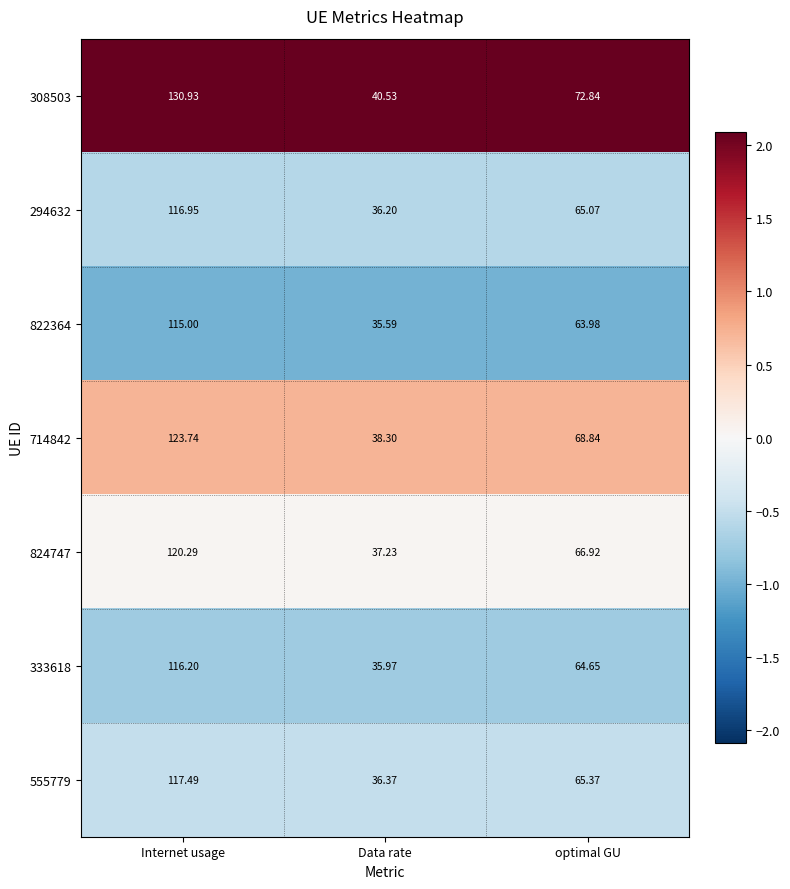

What is the minimum value shown in the chart?

35.6